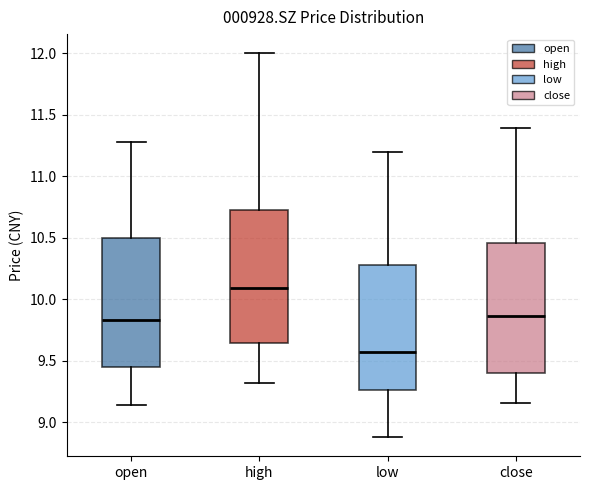

Which box has the highest median line?

high